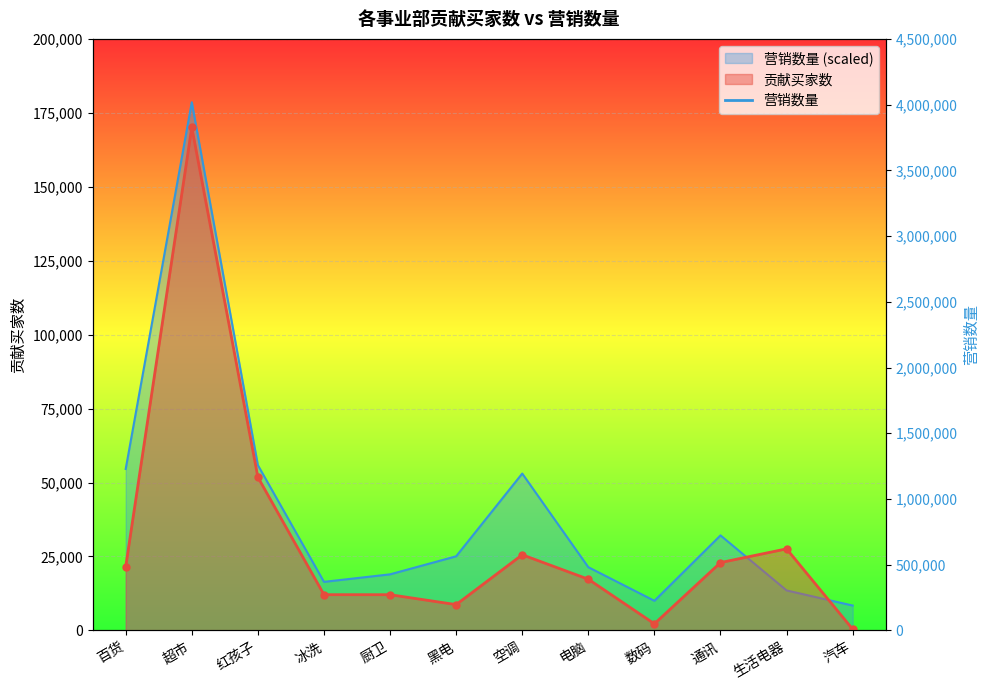

Where is the first local maximum for 贡献买家数?

超市